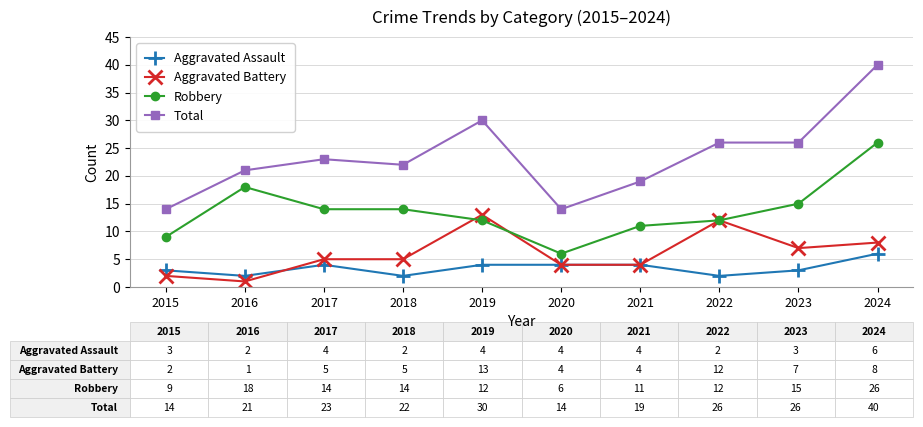

At which label does Total reach its peak?

2024